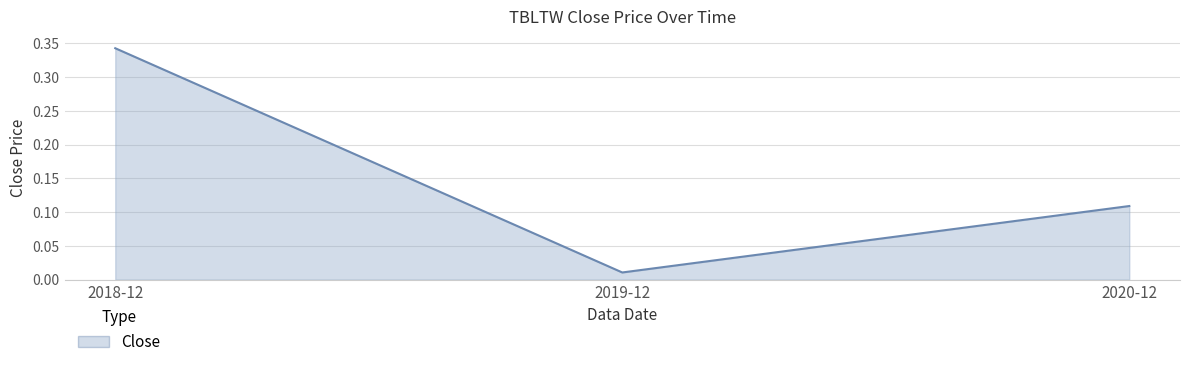

Which category has the highest value across all series?

2018-12